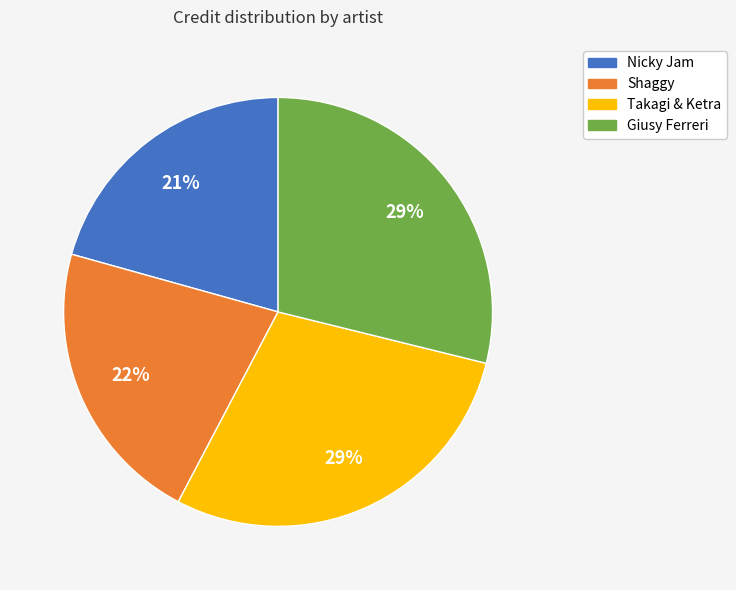

Approximately how many times larger is the value at Nicky Jam compared to Shaggy?

1.0